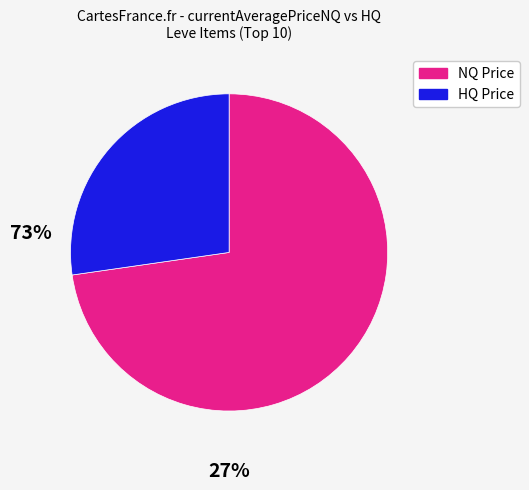

Is there any slice that represents more than half of the pie?

Yes